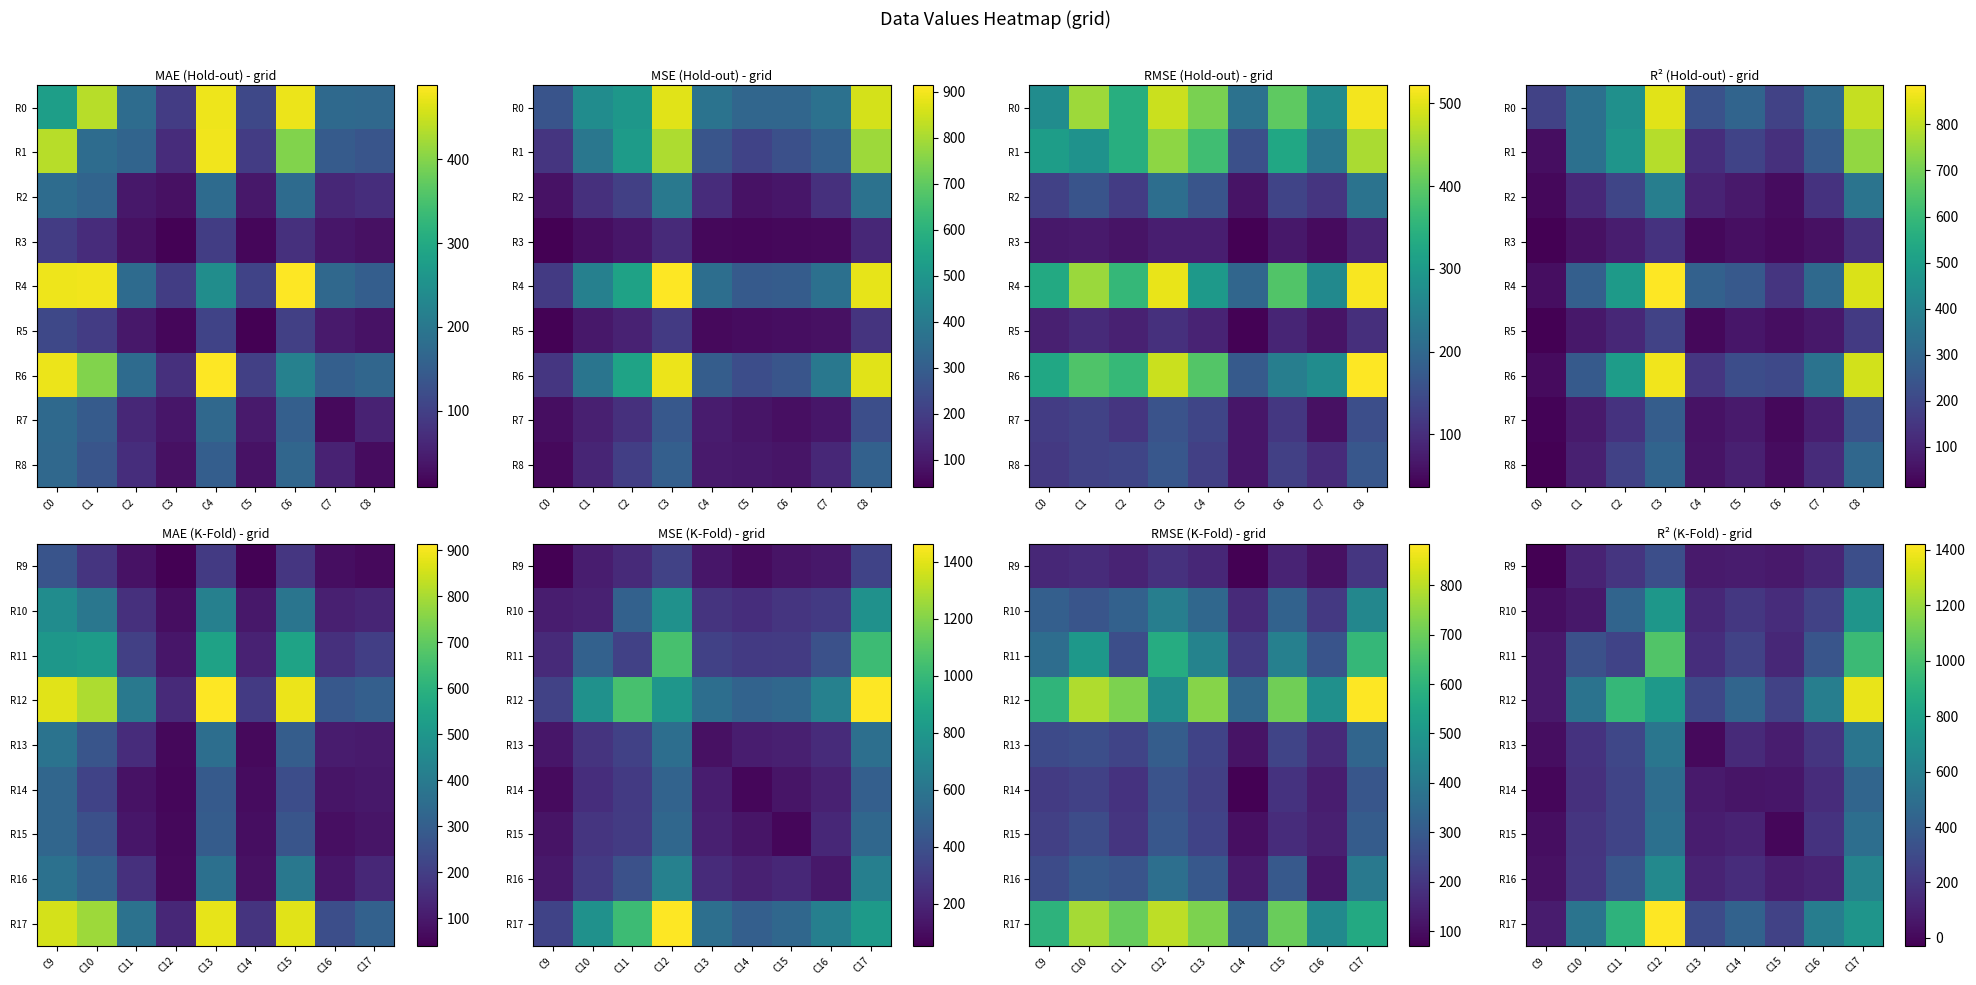

Where is R13 nearest to the value 274?

C11